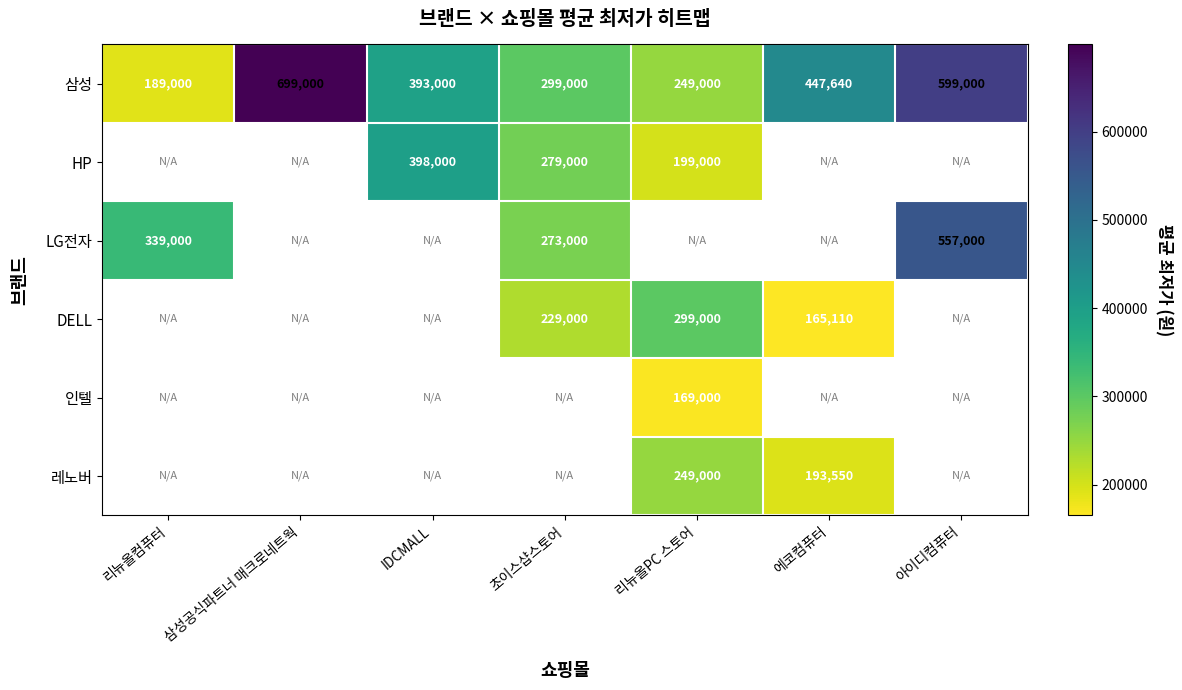

The value of LG전자 at 아이디컴퓨터 is 375167. True or false?

False